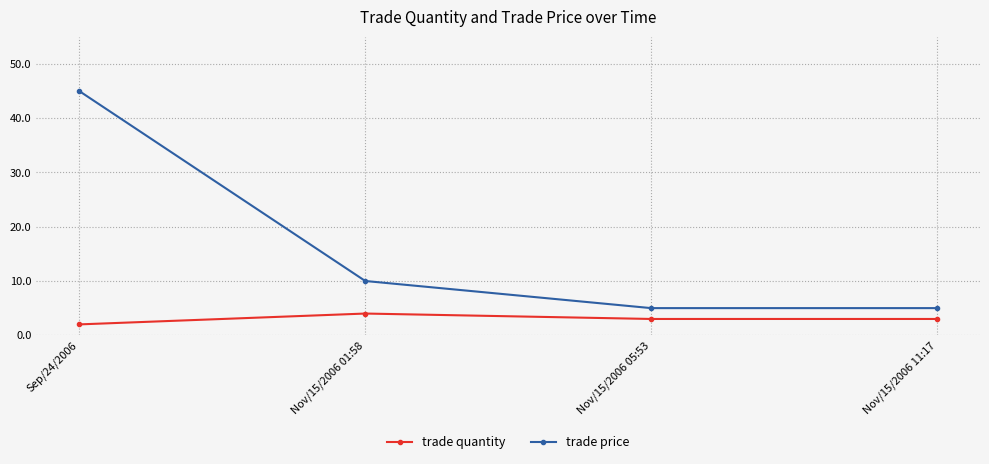

The trade quantity series shows 3 at Nov/15/2006 11:17. True or false?

True